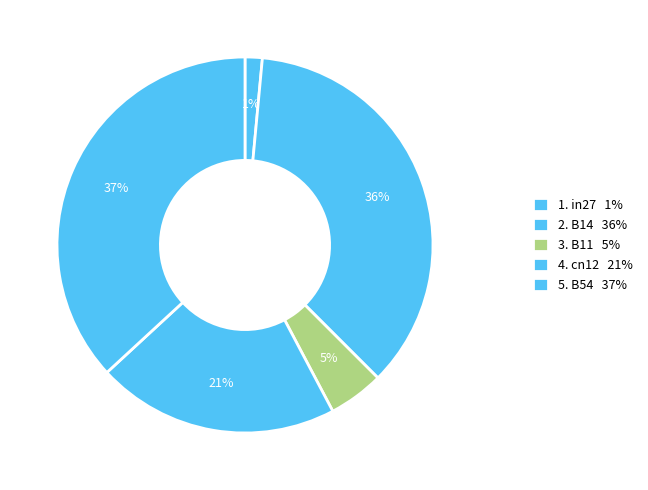

Rank the categories by value from lowest to highest.

in27, B11, cn12, B14, B54